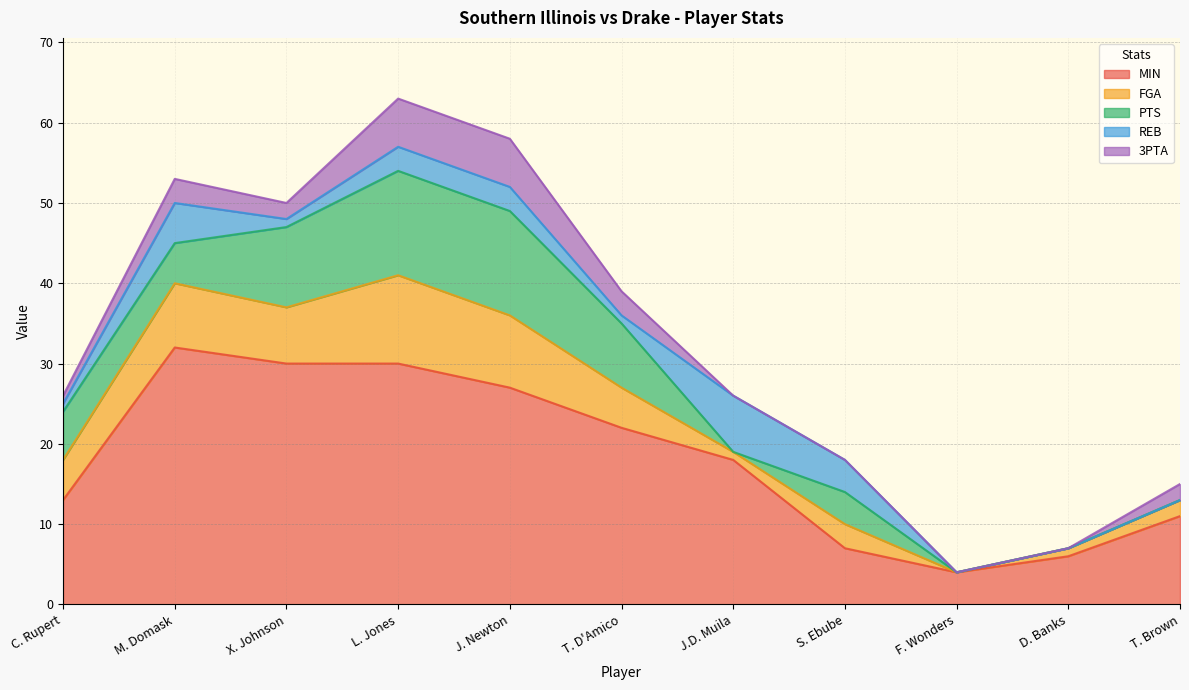

At which category is the sum across all series the highest?

L. Jones